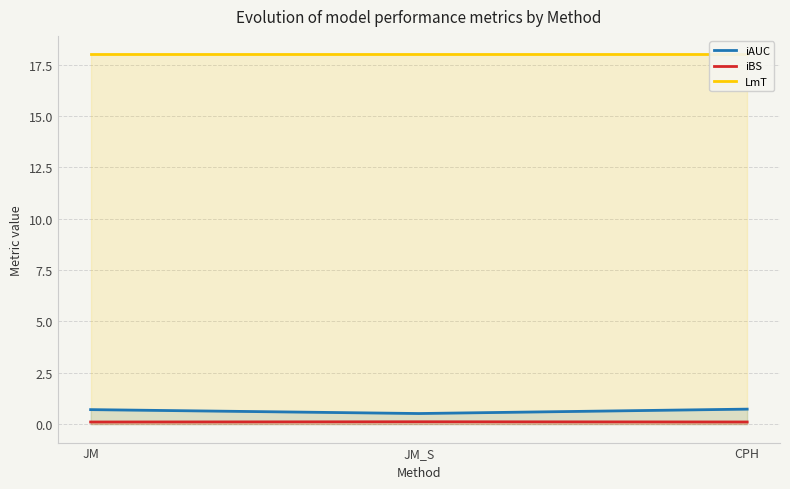

What is the difference between the highest and lowest values at JM_S?

17.9